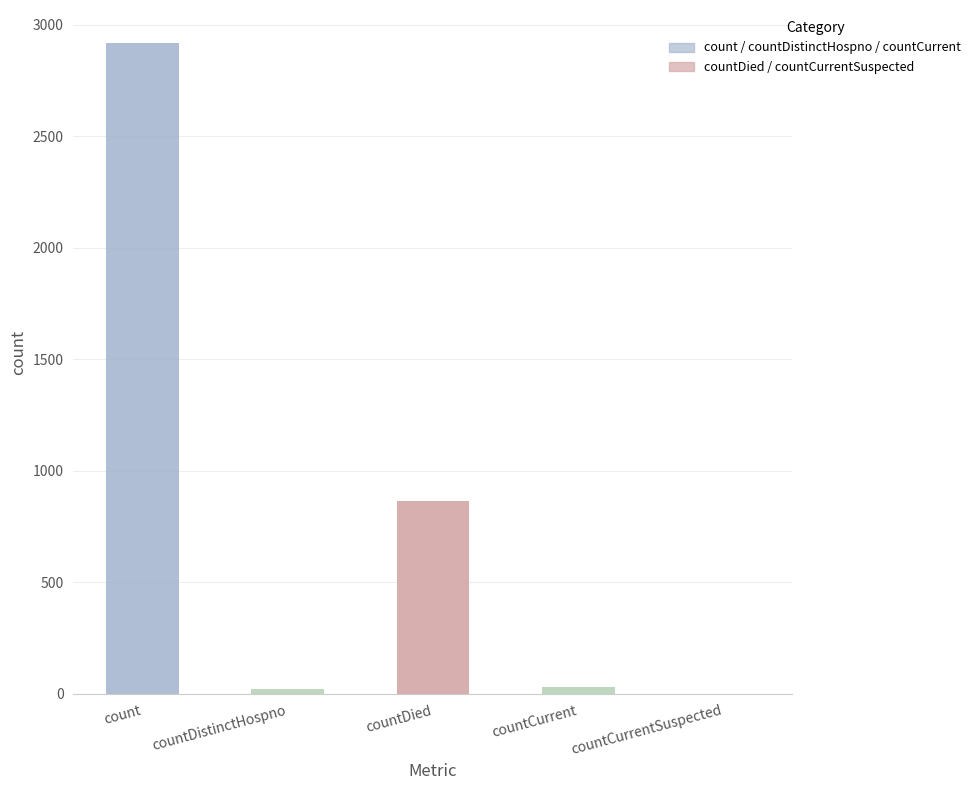

Reading left to right, extract all data points from this chart.

count=2921	countDistinctHospno=22	countDied=864	countCurrent=31	countCurrentSuspected=0